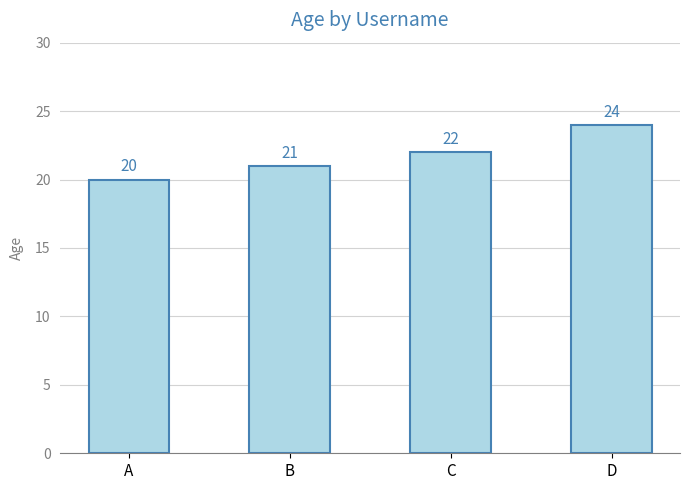

Reading left to right, transcribe all the data shown in this chart.

A=20	B=21	C=22	D=24